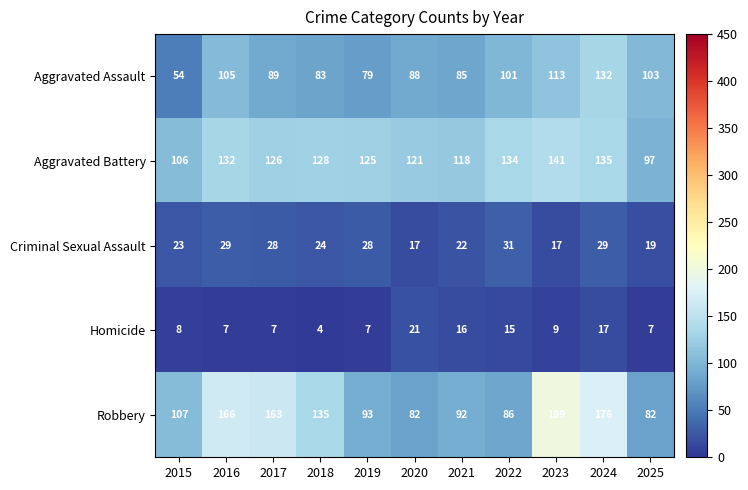

What is the sum of the Aggravated Battery values at 2017 and 2015?

232